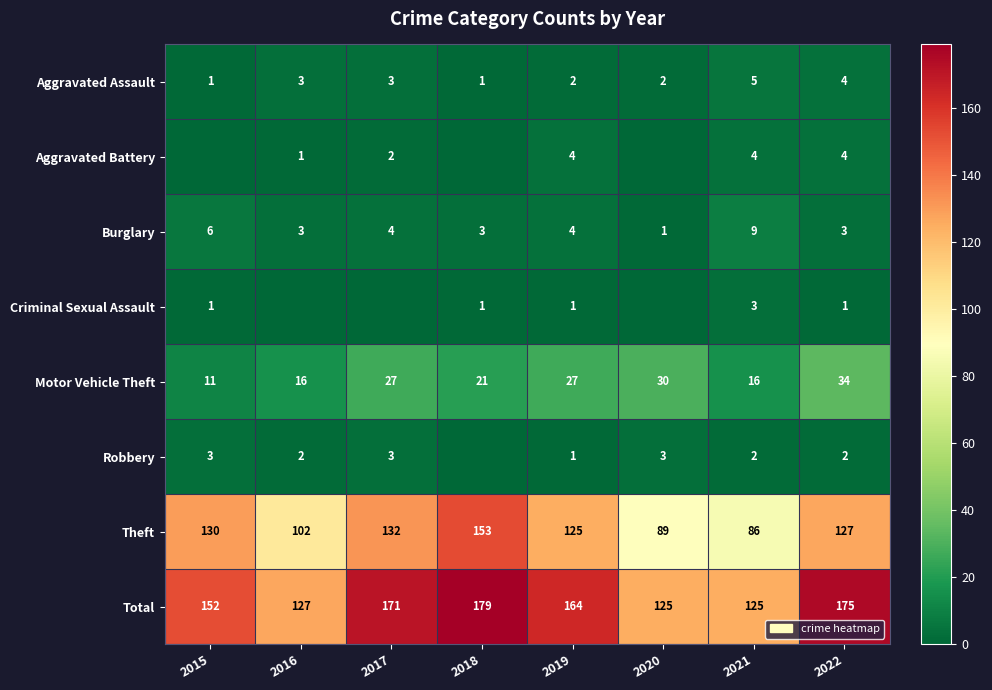

True or false: Motor Vehicle Theft has a value of 27 at 2019.

True